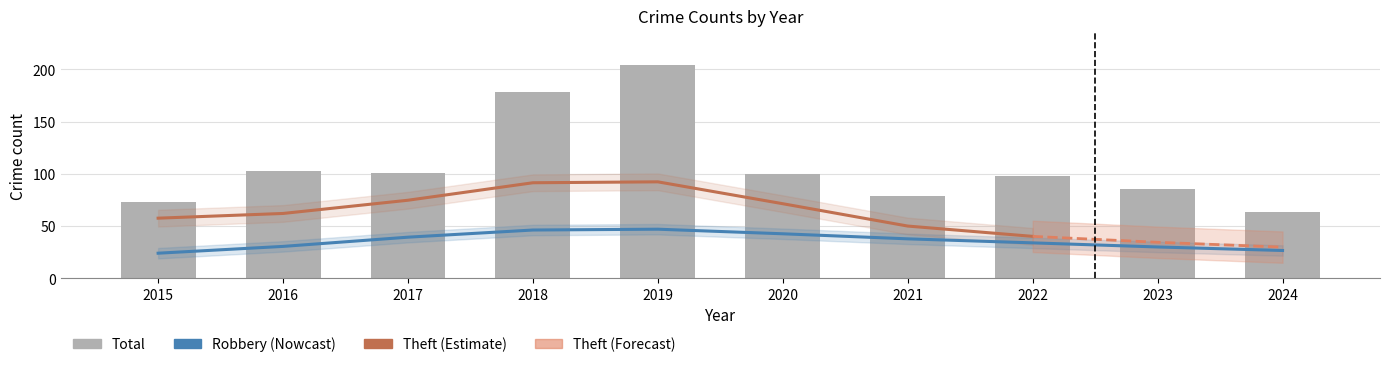

Which series has the largest range (max minus min)?

Total